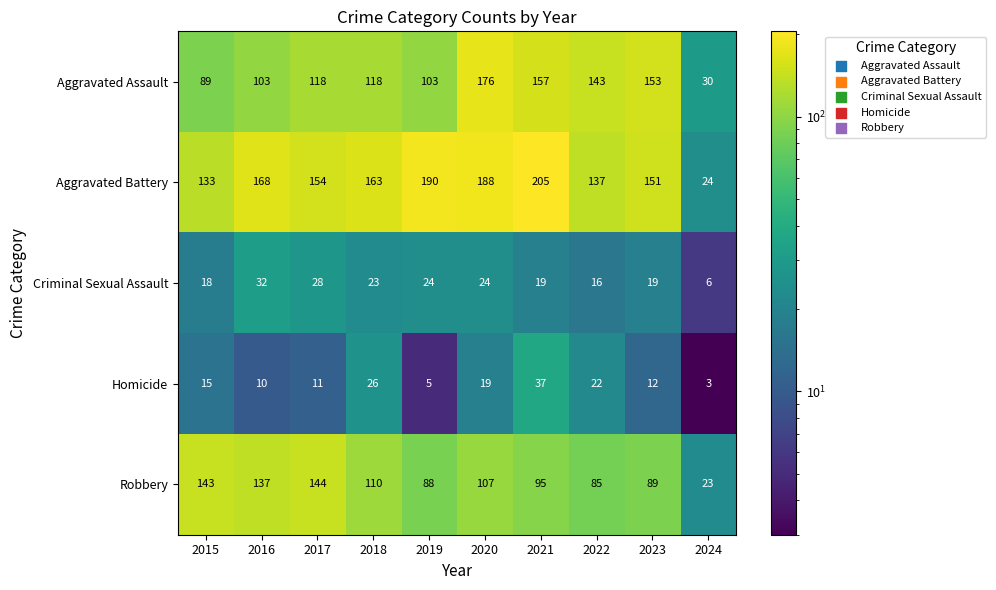

Which category has the highest value across all series?

2021